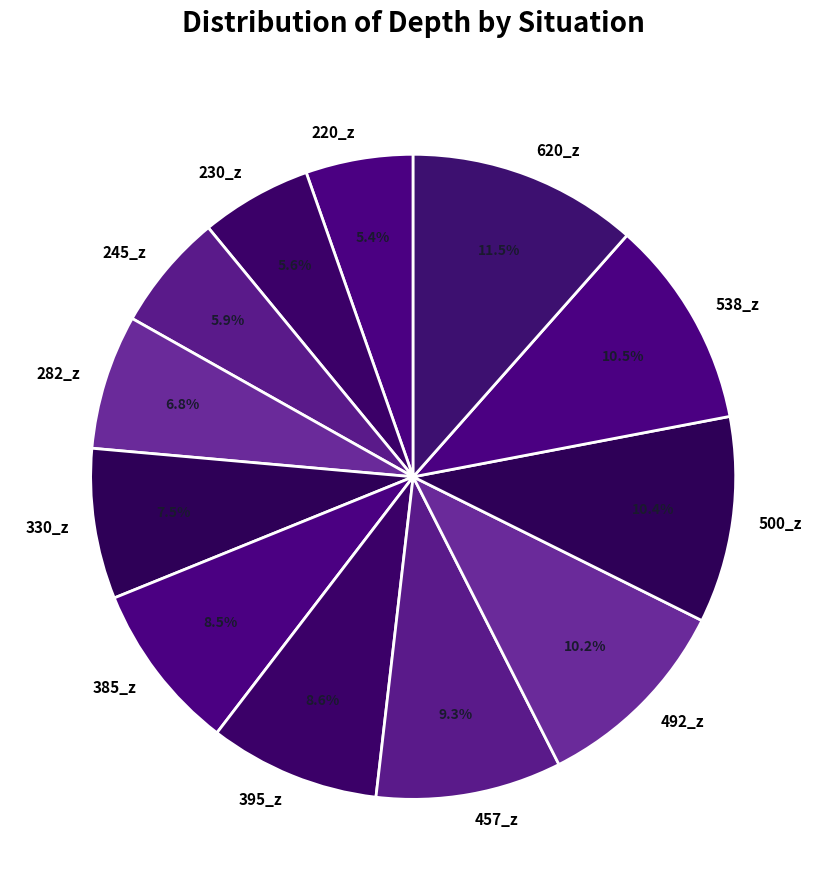

What is the largest slice in the pie chart?

620_z